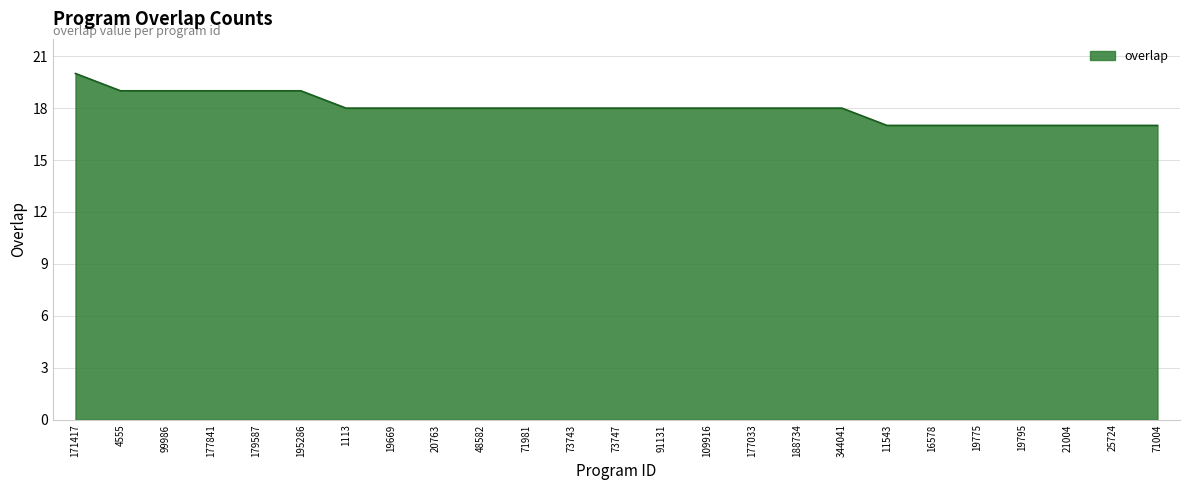

What position from the right is 25724?

2